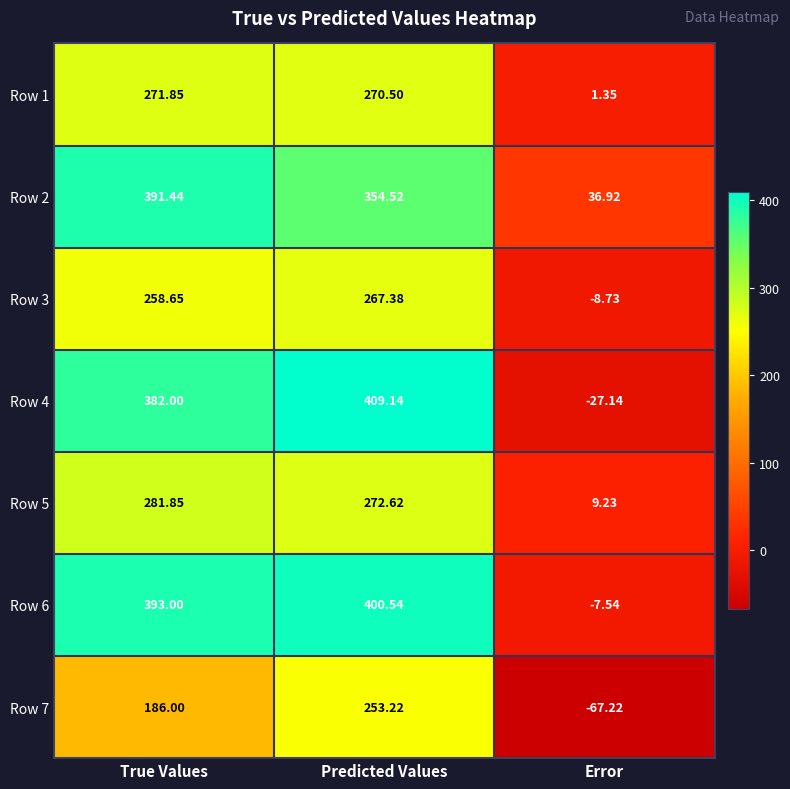

How many data points does each series have?

3